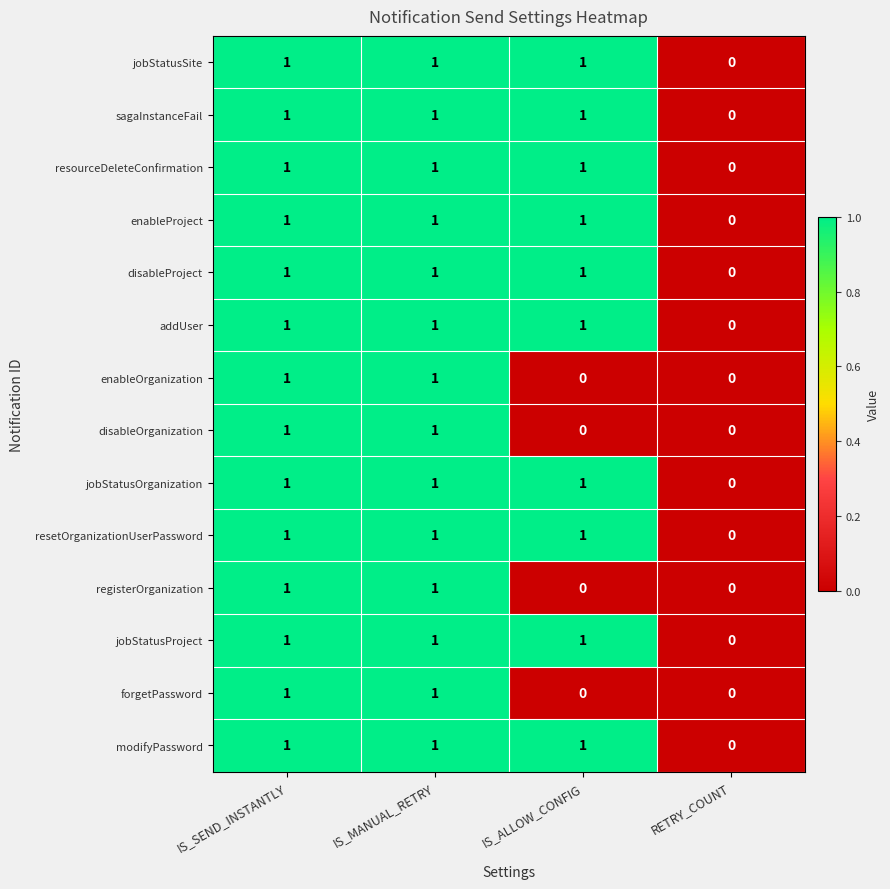

Count the number of data series in this chart.

14